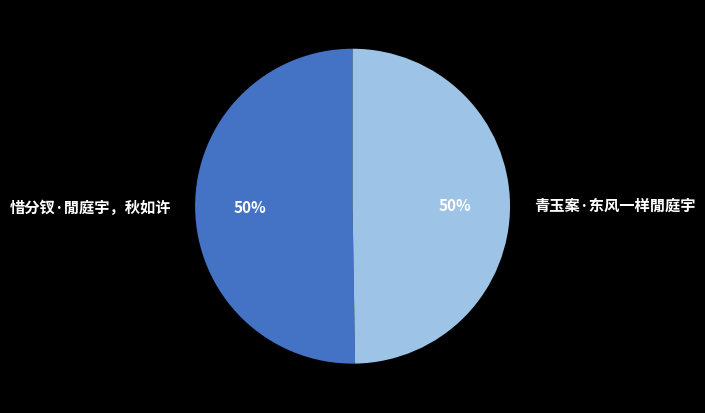

How many segments does this pie chart have?

2